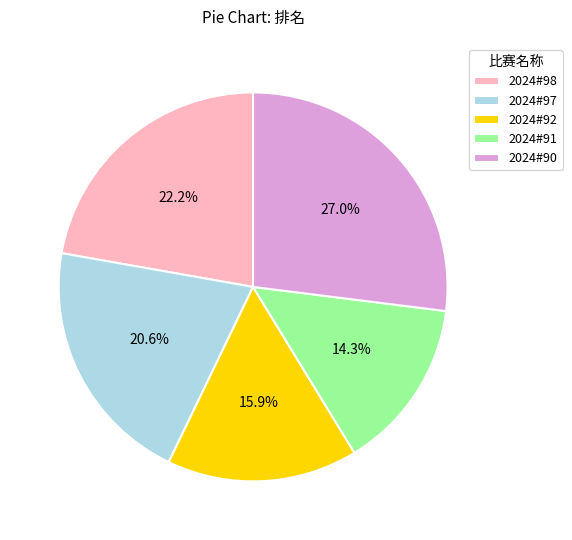

Is there a majority slice in this chart?

No